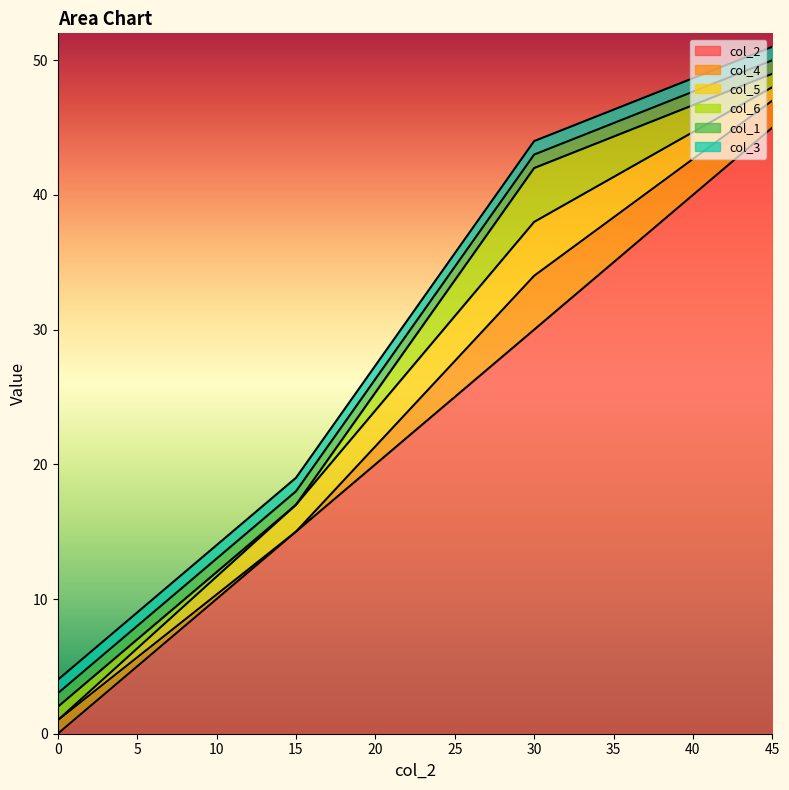

Reading left to right, extract all data points from this chart.

col_2: 0=0	15=15	30=30	45=45
col_4: 0=1	15=0	30=4	45=2
col_5: 0=0	15=2	30=4	45=1
col_6: 0=1	15=0	30=4	45=1
col_1: 0=1	15=1	30=1	45=1
col_3: 0=1	15=1	30=1	45=1